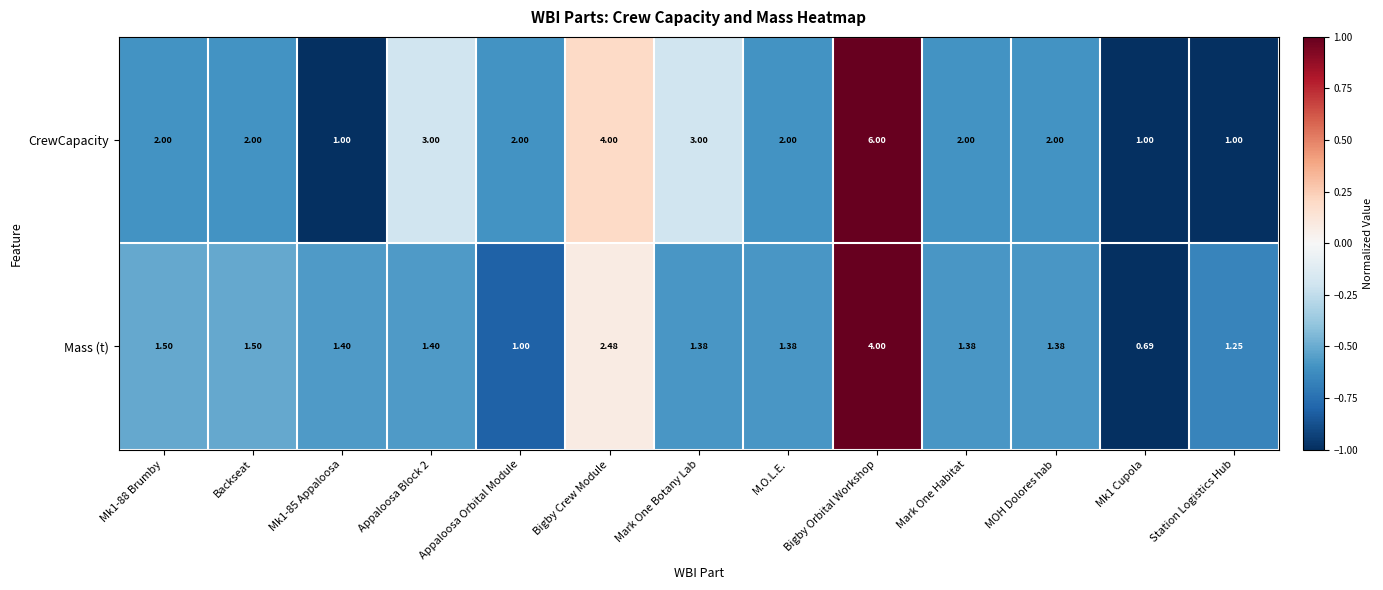

Between Bigby Crew Module and Mark One Habitat, which series saw the biggest shift?

CrewCapacity